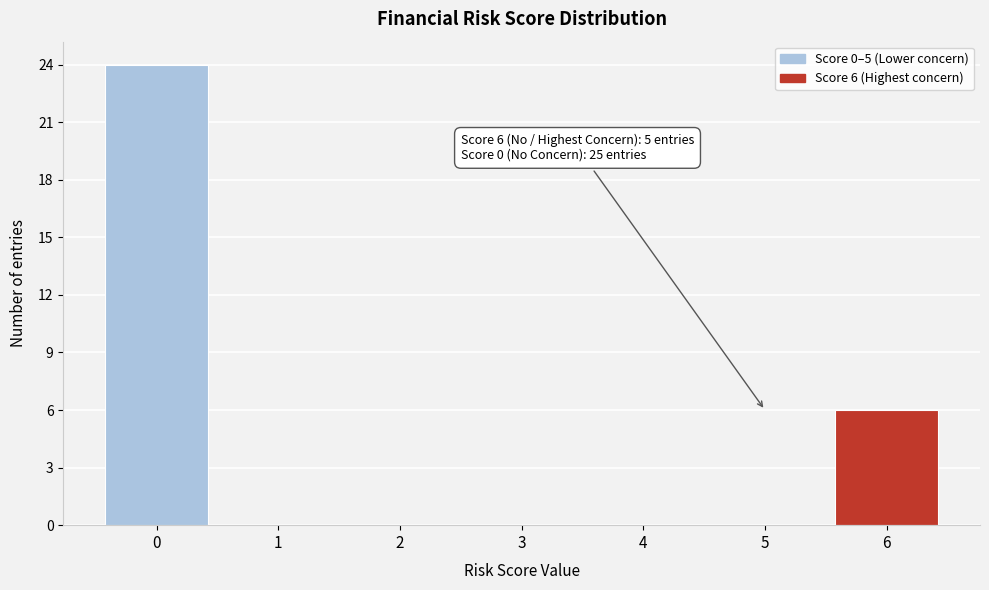

Reading left to right, what are all the values shown in this chart?

0=24	1=0	2=0	3=0	4=0	5=0	6=6